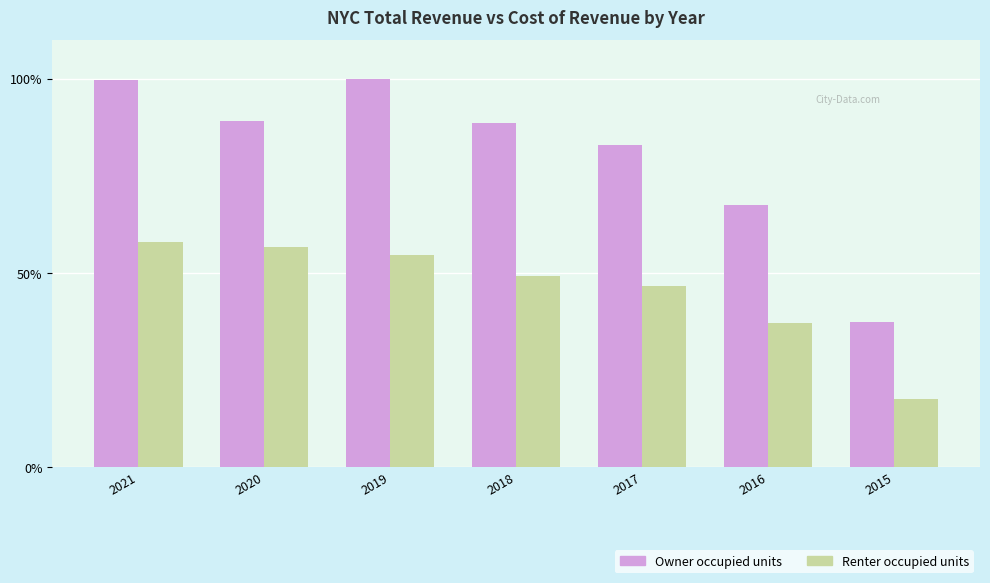

List the labels in order of Renter occupied units value, smallest first.

2015, 2016, 2017, 2018, 2019, 2020, 2021